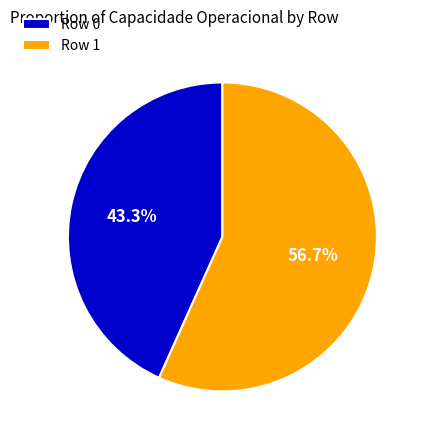

Is it true that Row 1 is 45% of the pie?

False